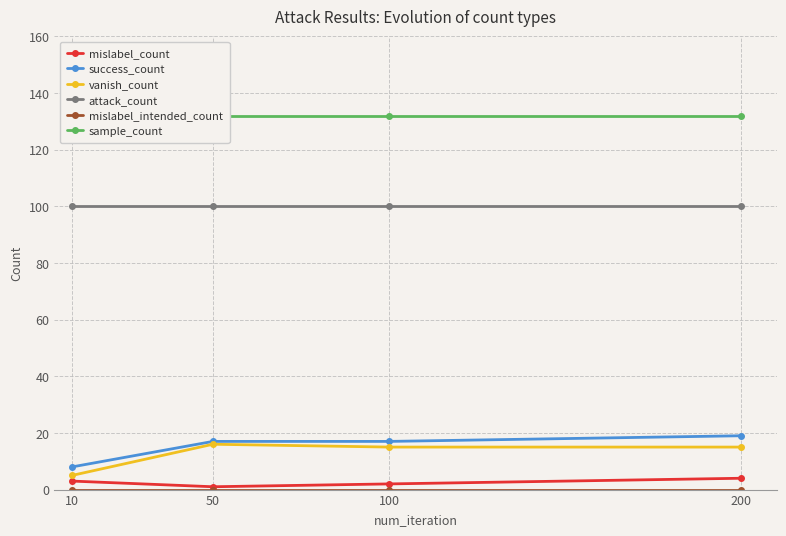

Where does the mislabel_count series first go above 3?

200